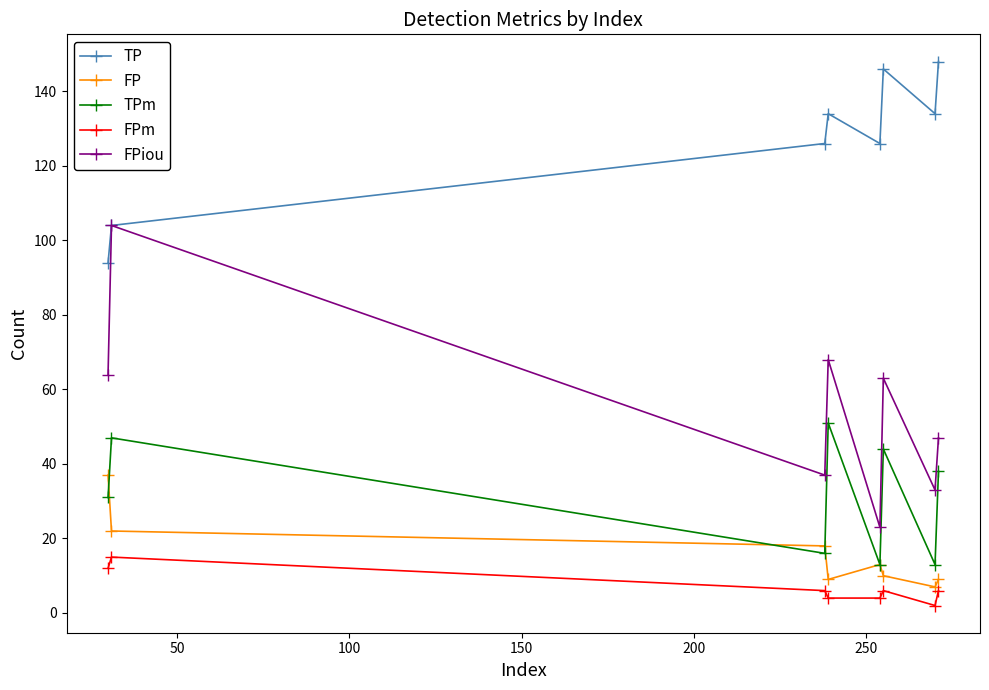

Which series has the largest total across all categories?

TP